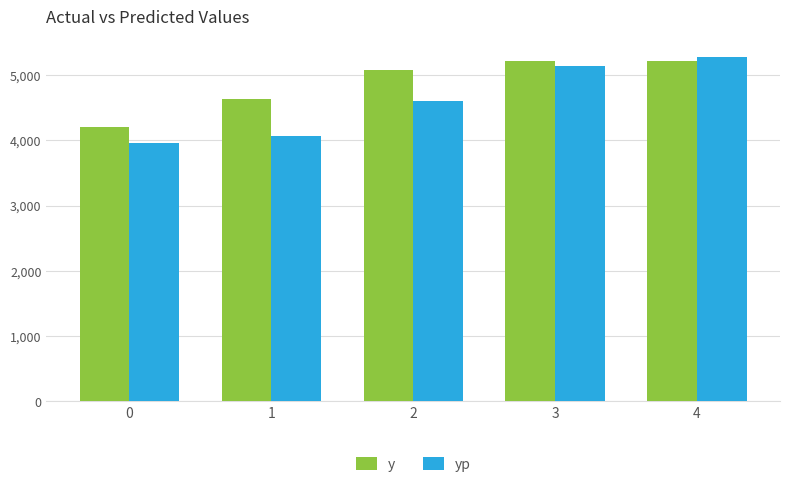

Which series has the widest spread of values?

yp